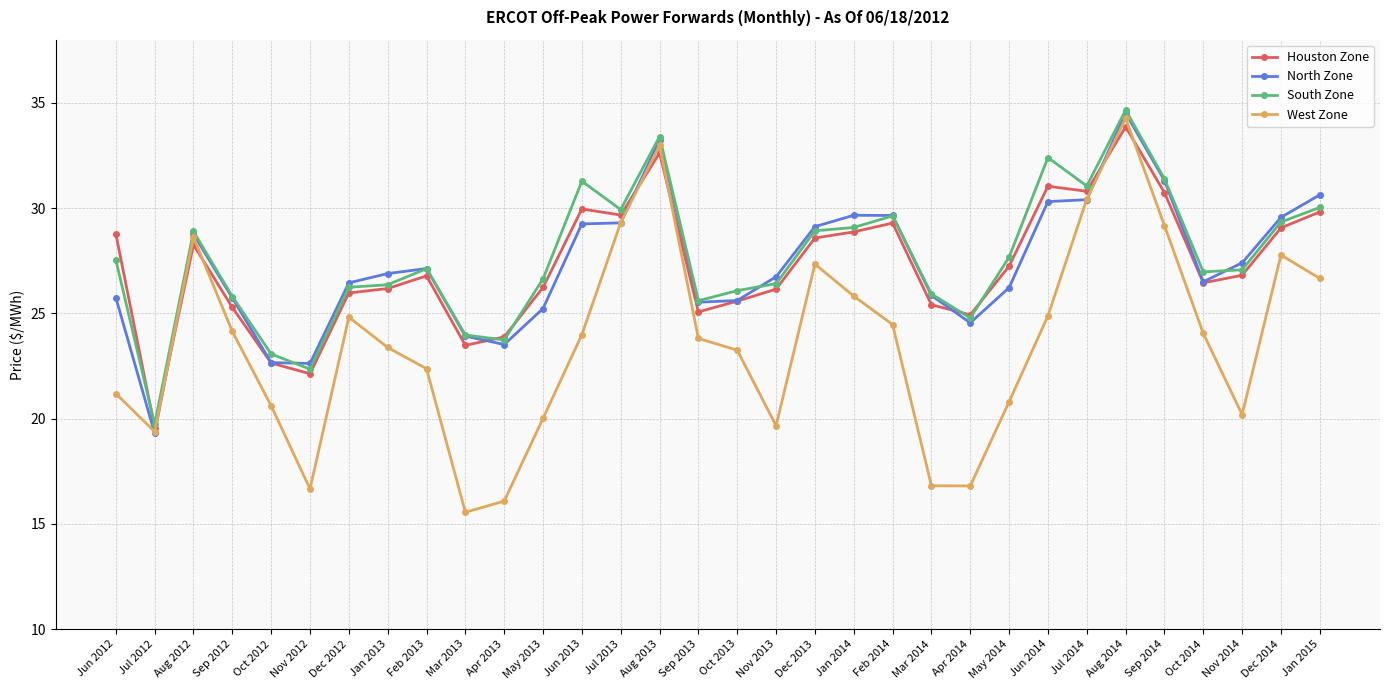

Does the chart have visible grid lines?

Yes